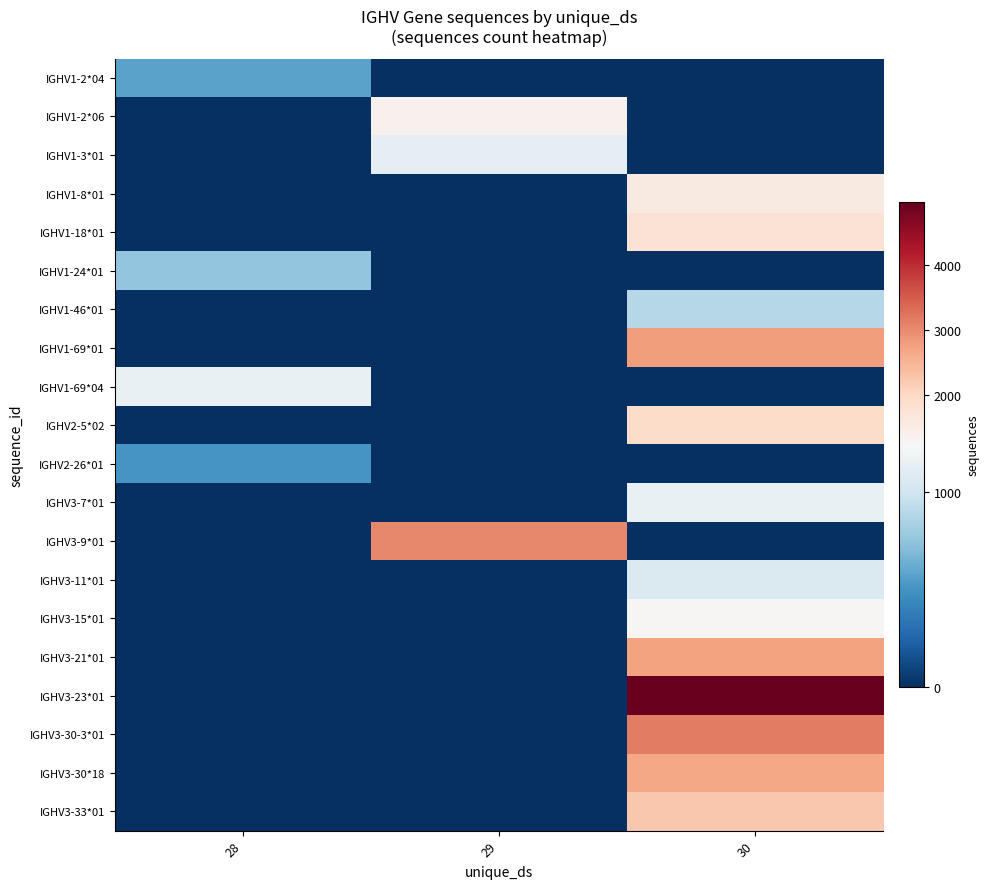

Rank the series at 28 from lowest to highest value.

IGHV1-2*06, IGHV1-3*01, IGHV1-8*01, IGHV1-18*01, IGHV1-46*01, IGHV1-69*01, IGHV2-5*02, IGHV3-7*01, IGHV3-9*01, IGHV3-11*01, IGHV3-15*01, IGHV3-21*01, IGHV3-23*01, IGHV3-30-3*01, IGHV3-30*18, IGHV3-33*01, IGHV2-26*01, IGHV1-2*04, IGHV1-24*01, IGHV1-69*04